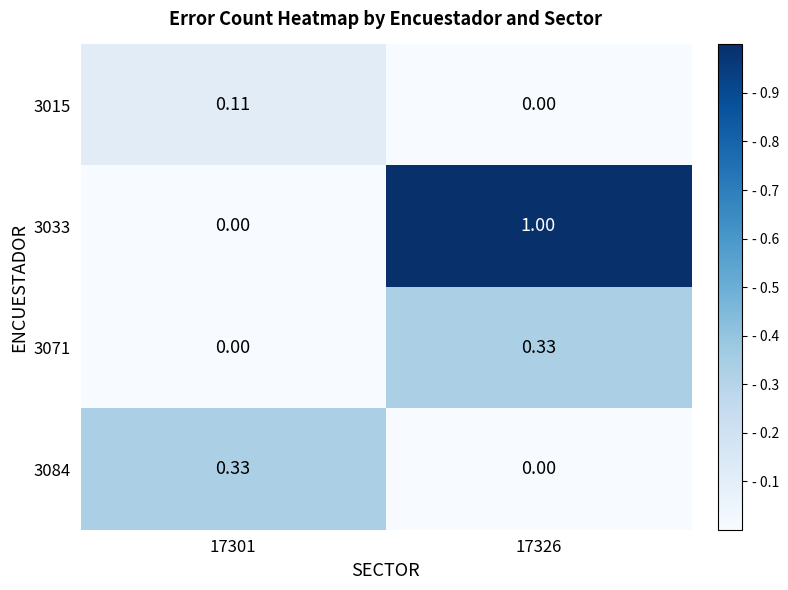

Is the value of 3033 at 17301 greater than the value of 3015 at 17301?

No